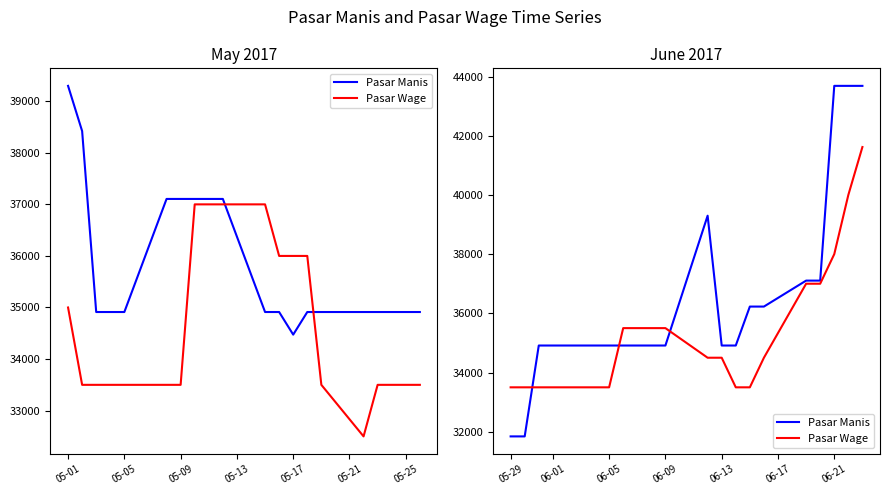

Does the chart display data point markers on the line(s)?

No